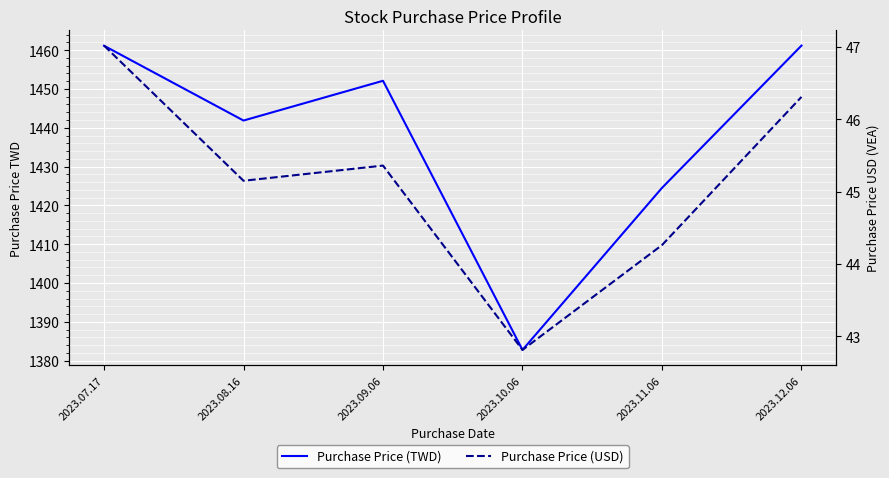

True or false: Purchase Price (TWD) and Purchase Price (USD) cross at least once.

False